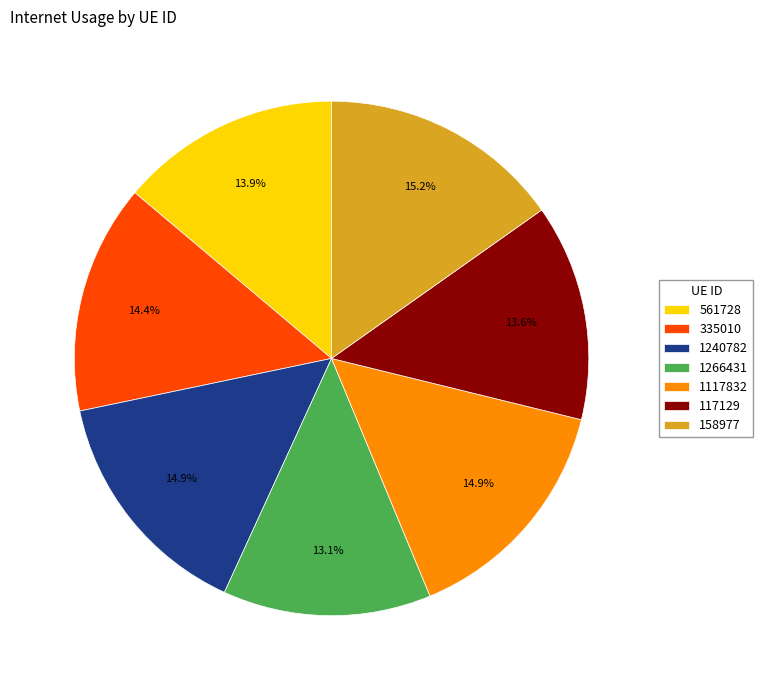

What is the smallest slice in the pie chart?

1266431